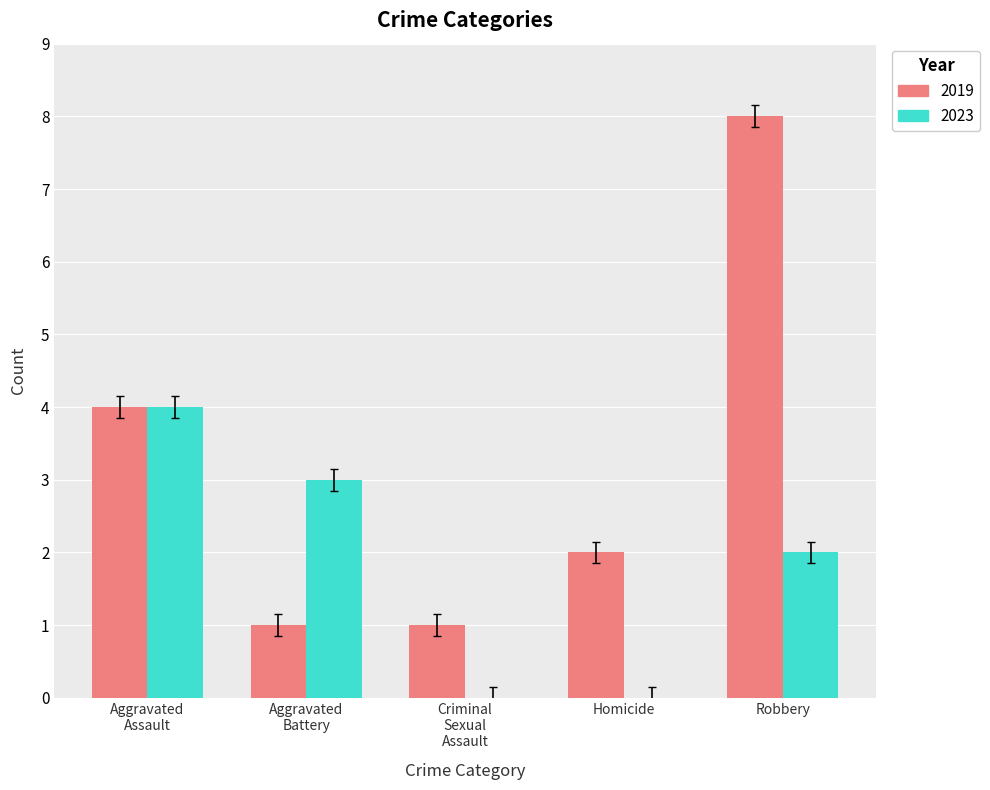

Which series has the largest total across all categories?

2019